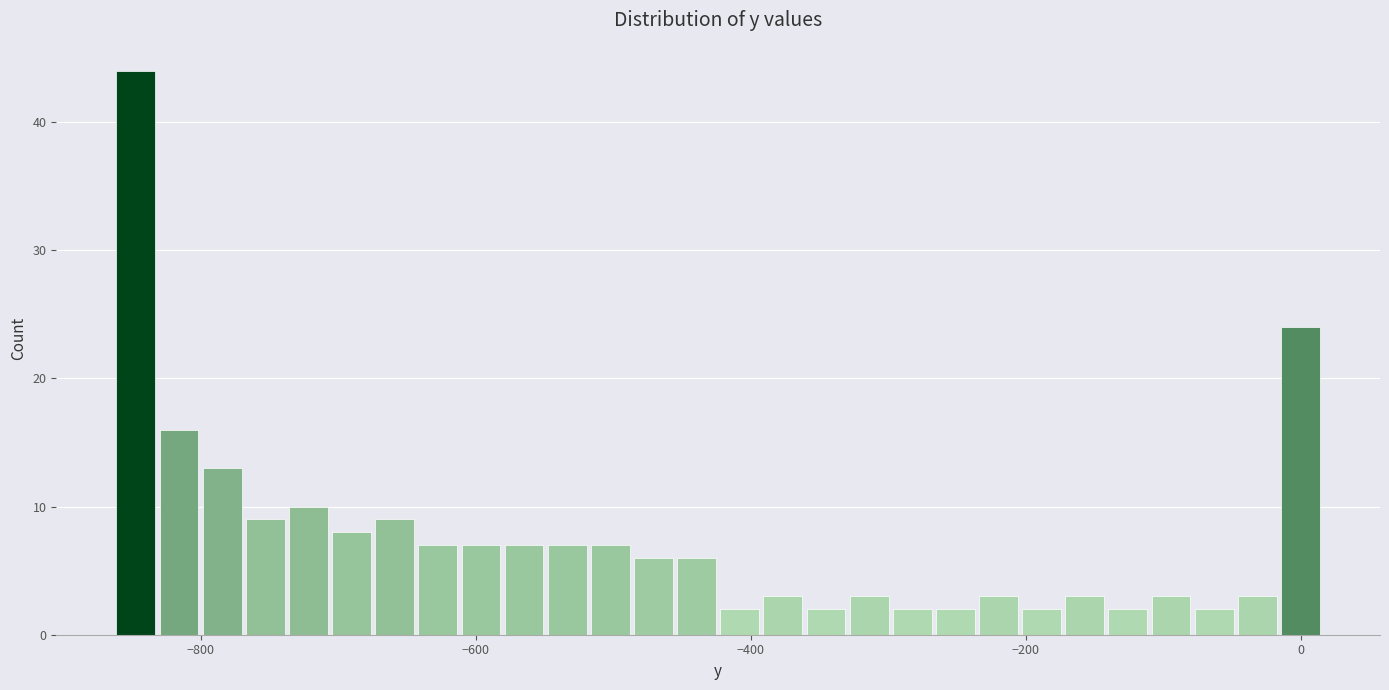

Around what value on the x-axis is the tallest bar? Give the approximate position of its centre, as read against the axis.

-840